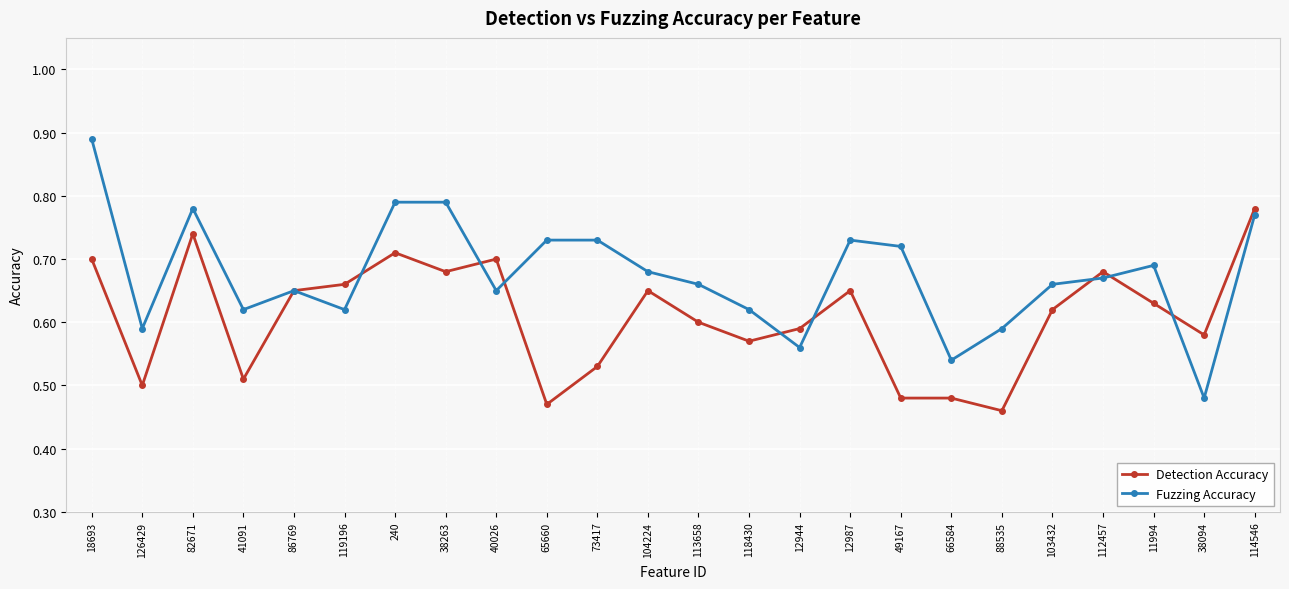

Which series changed the most between 82671 and 104224?

Fuzzing Accuracy